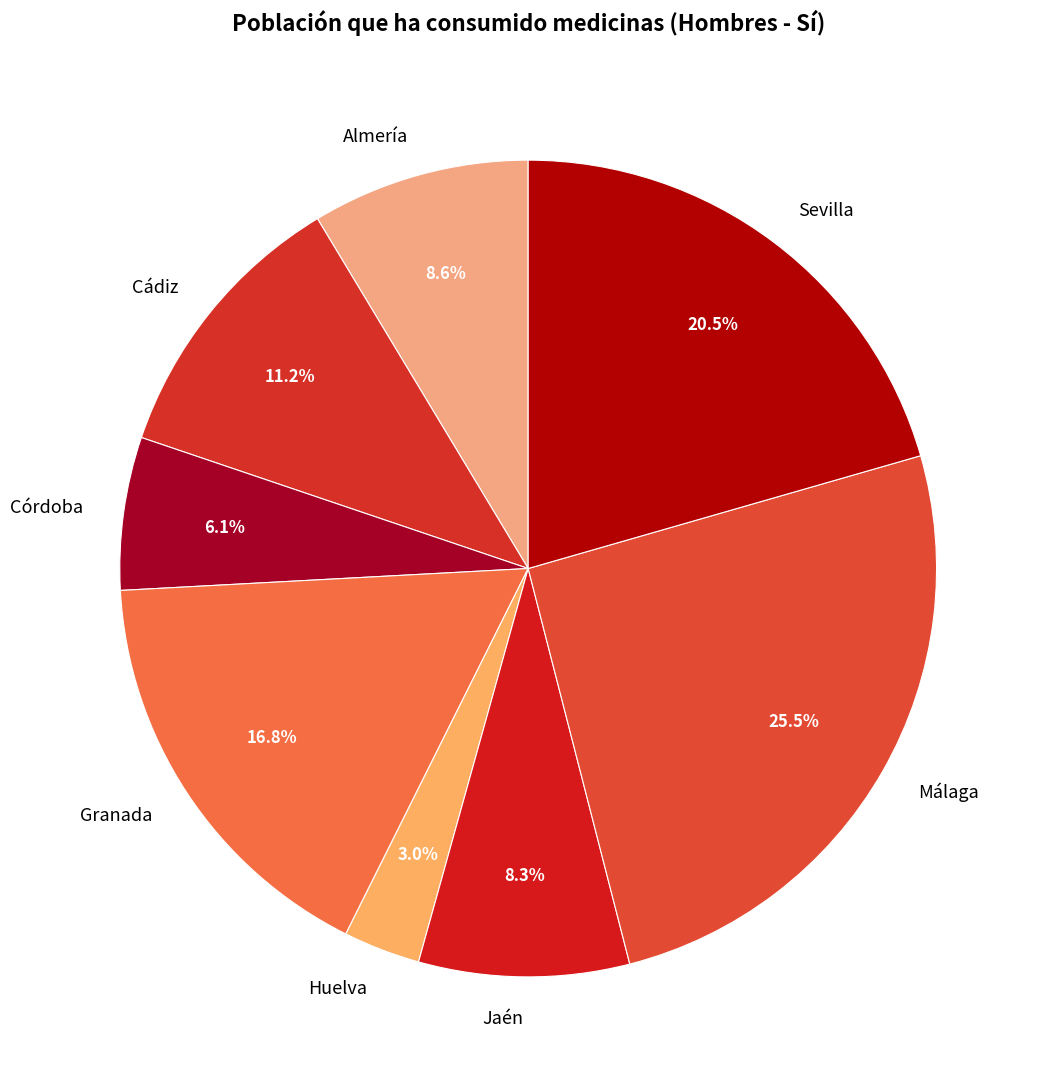

To the nearest percent, what is the combined percentage of Cádiz and Jaén?

20%